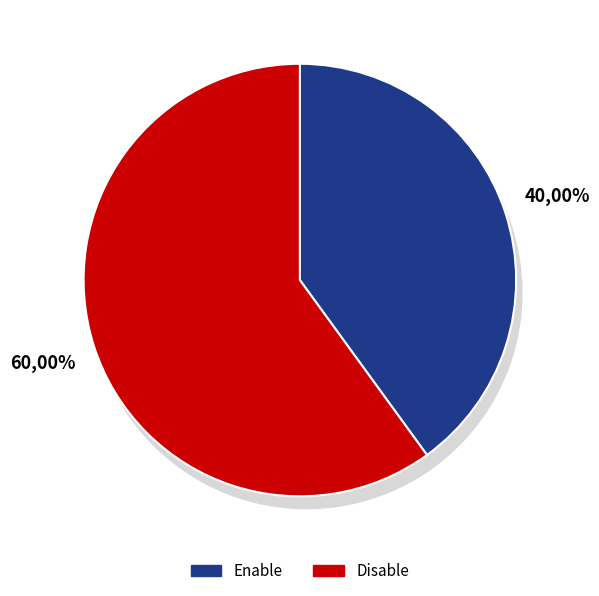

How many slices are in this pie chart?

2